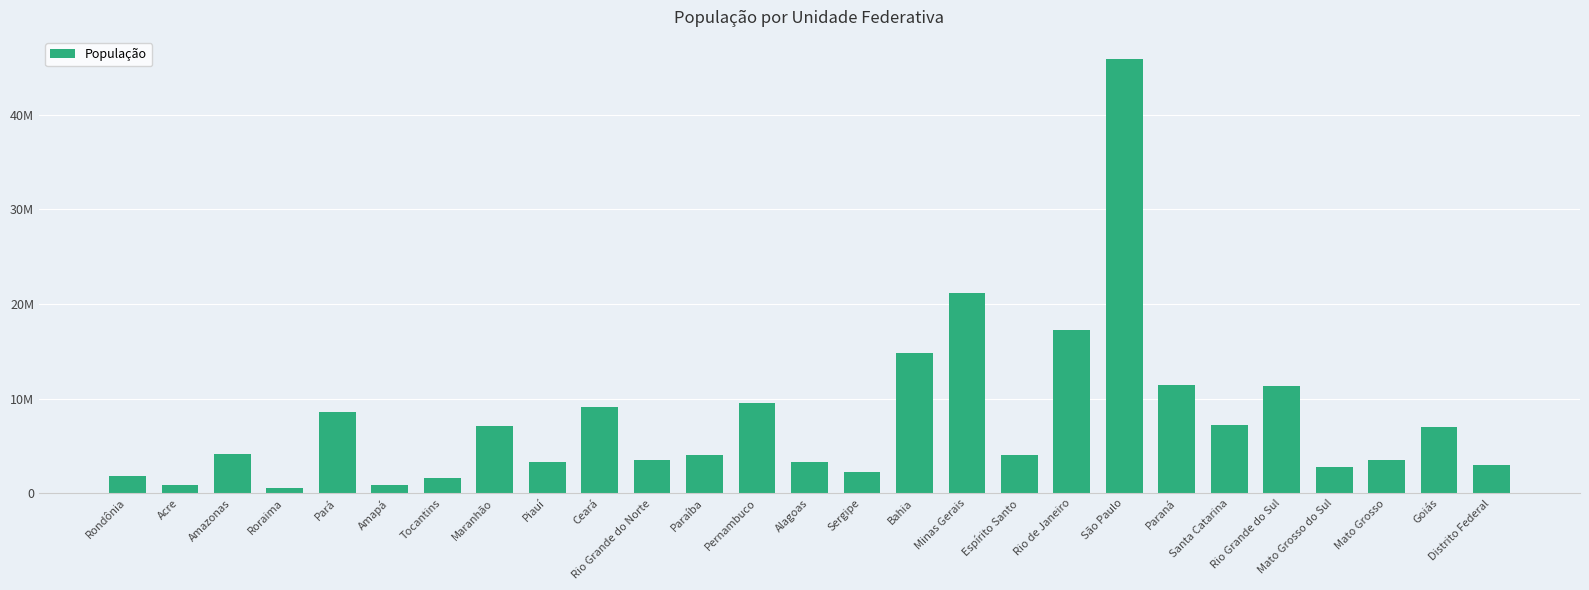

The value at Pará is 8602865. True or false?

True